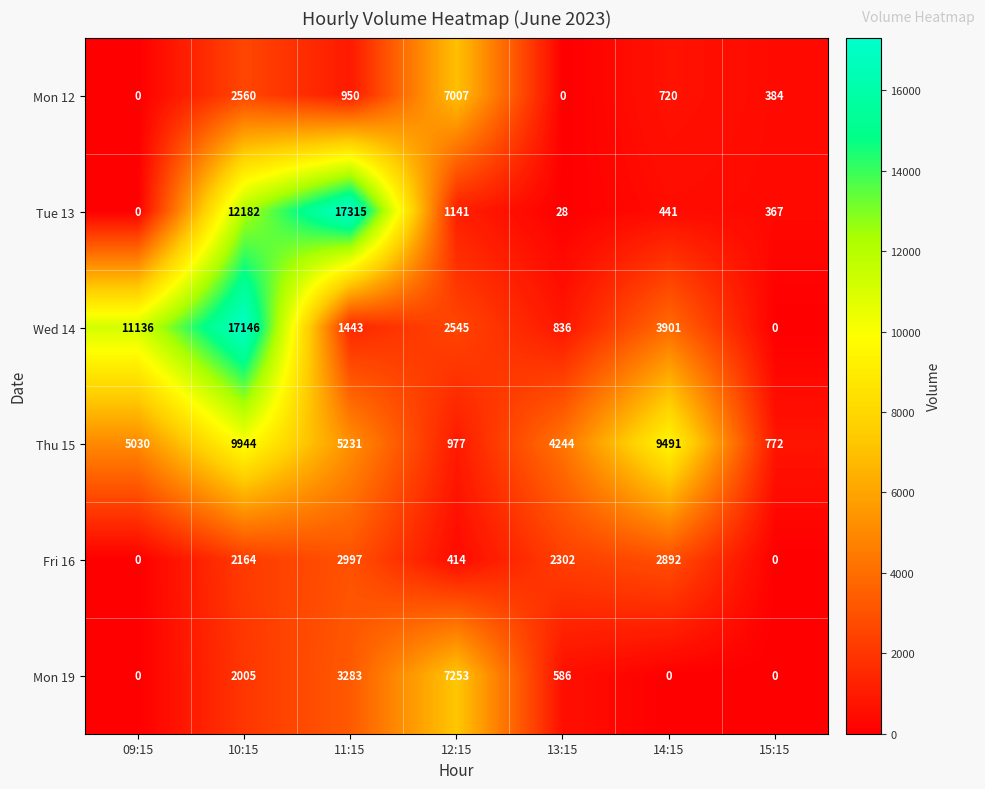

Count the number of data series in this chart.

6